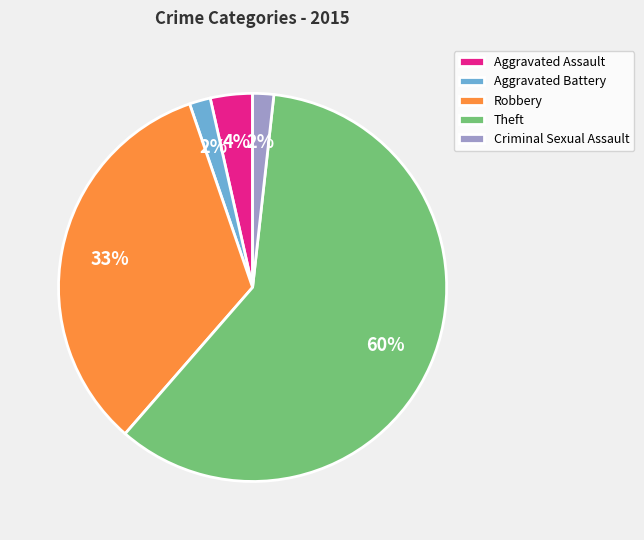

What is the ratio of the value at Aggravated Battery to the value at Criminal Sexual Assault?

1.0